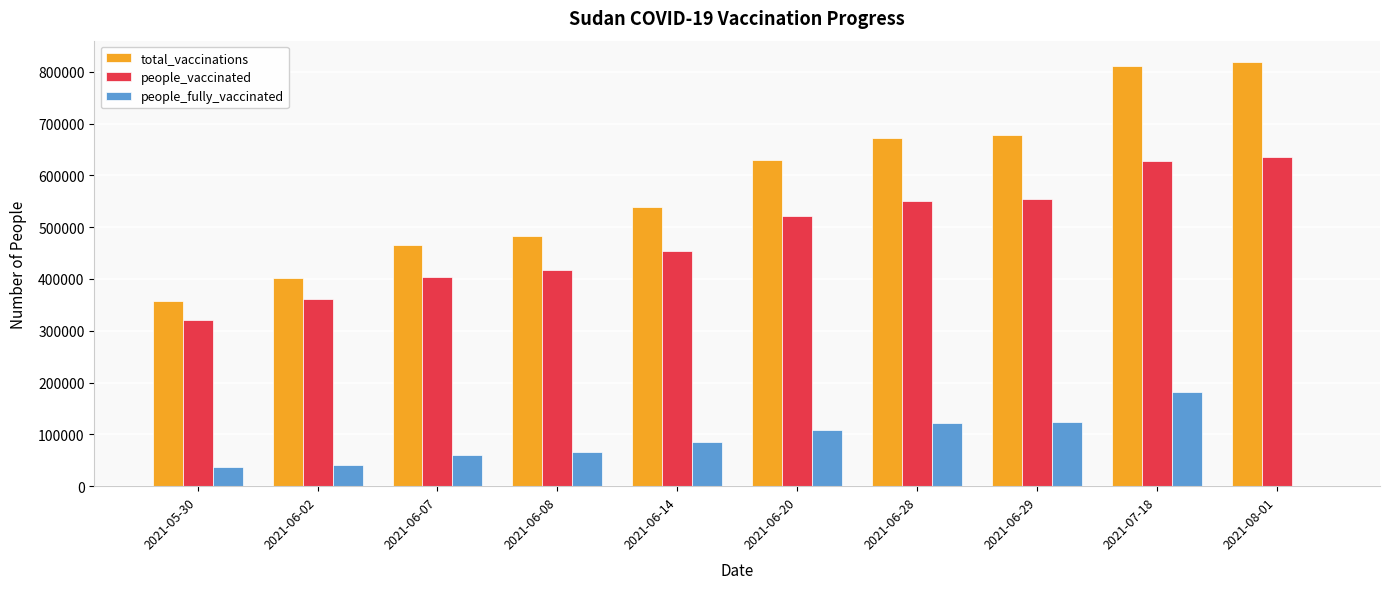

Is the value of people_fully_vaccinated at 2021-08-01 greater than the value of total_vaccinations at 2021-07-18?

No